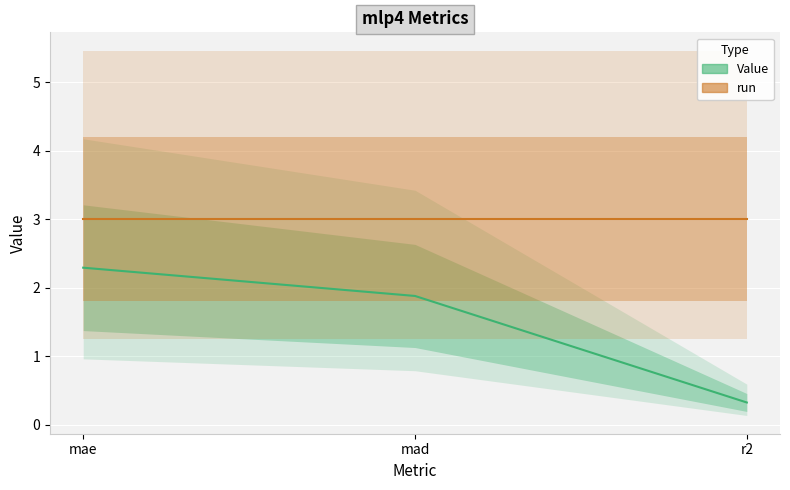

What is the value of the 3rd point from the left?

0.3